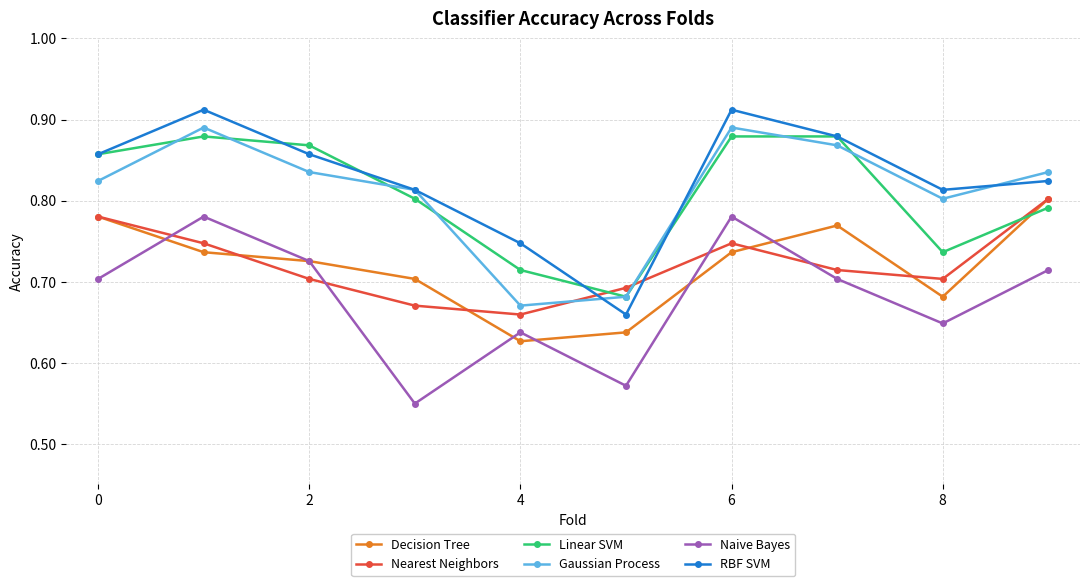

What are all the series names shown in the legend?

Decision Tree, Nearest Neighbors, Linear SVM, Gaussian Process, Naive Bayes, RBF SVM